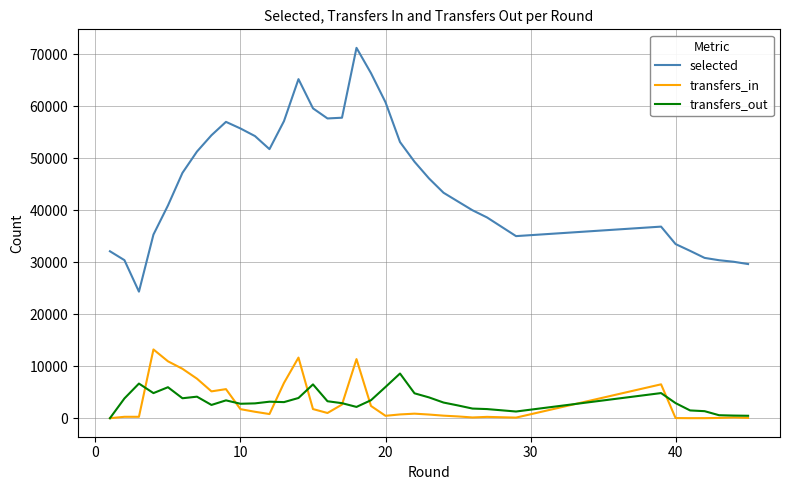

True or false: selected has a value of 24350 at 20.

False